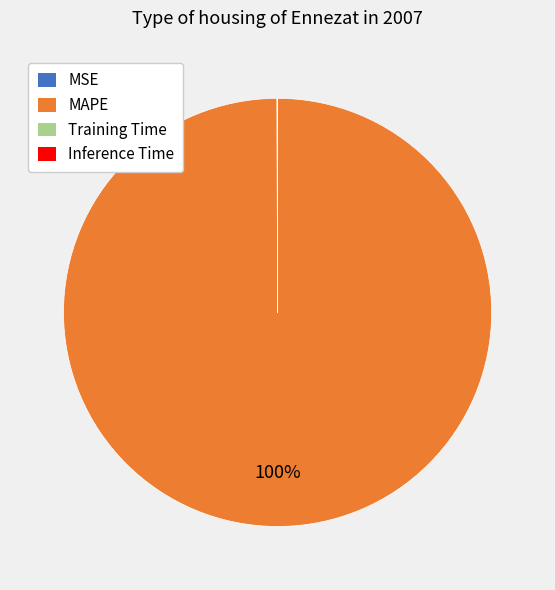

Which slice represents more than half of the pie?

MAPE